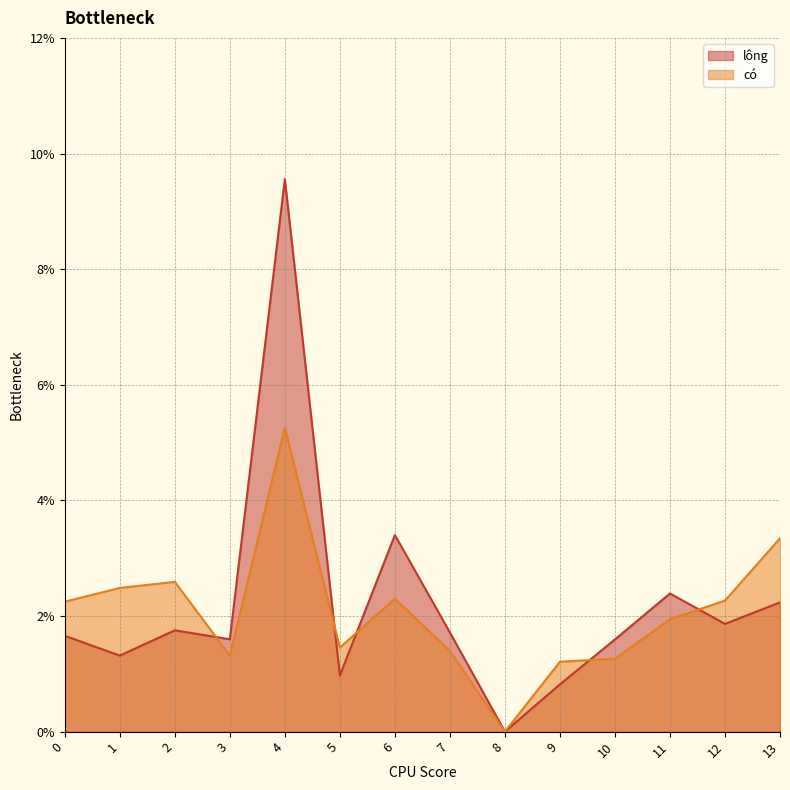

Which series ends up on top after the final intersection of có and lông?

có